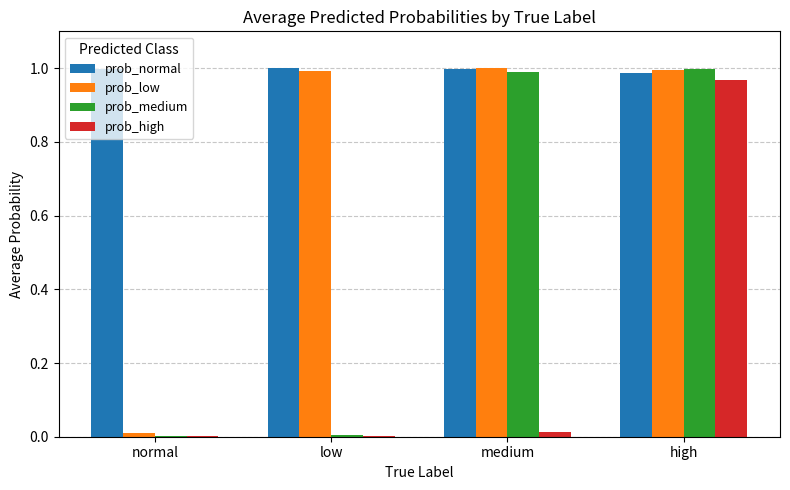

True or false: prob_normal has a value of 0.5 at medium.

False